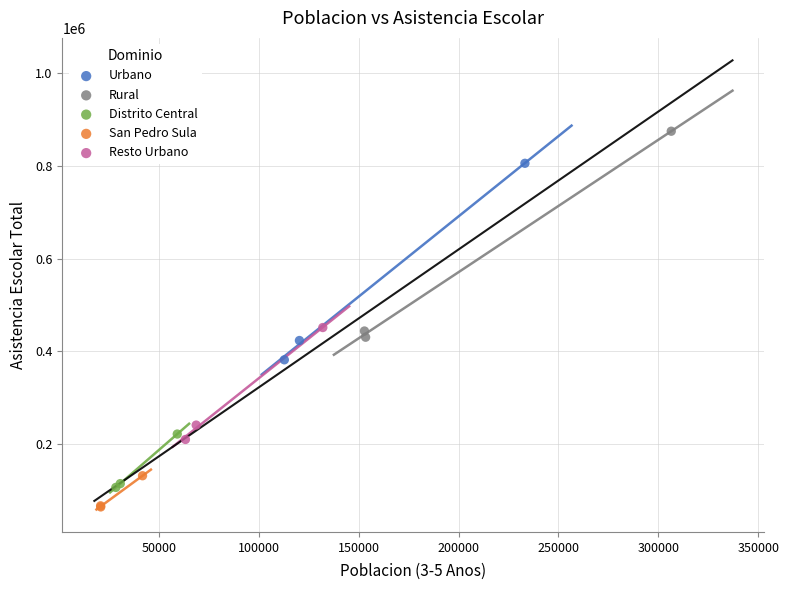

Which series reaches the minimum Y coordinate?

San Pedro Sula